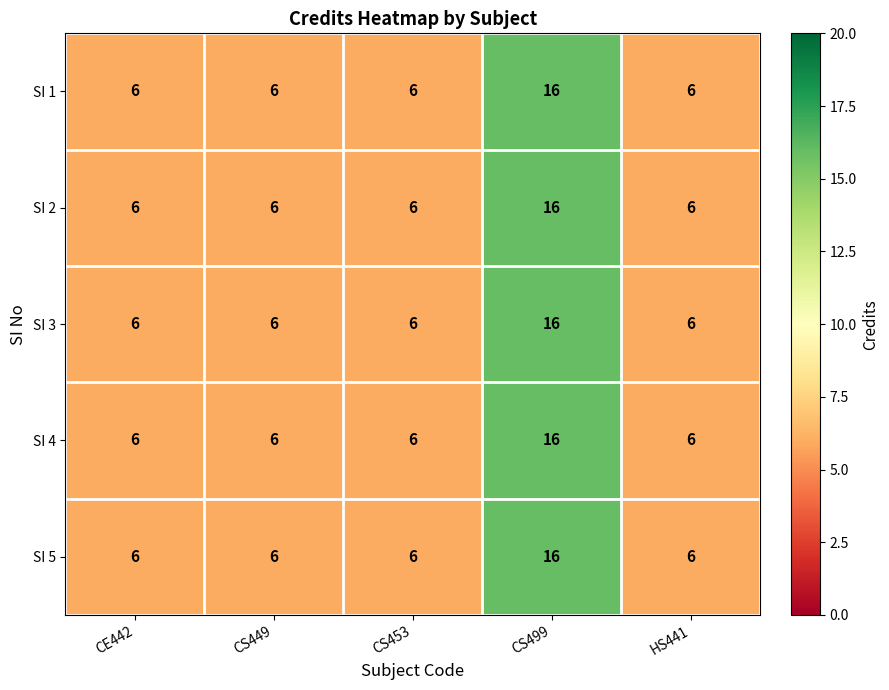

What value does the SI 1 series have at CS453?

6